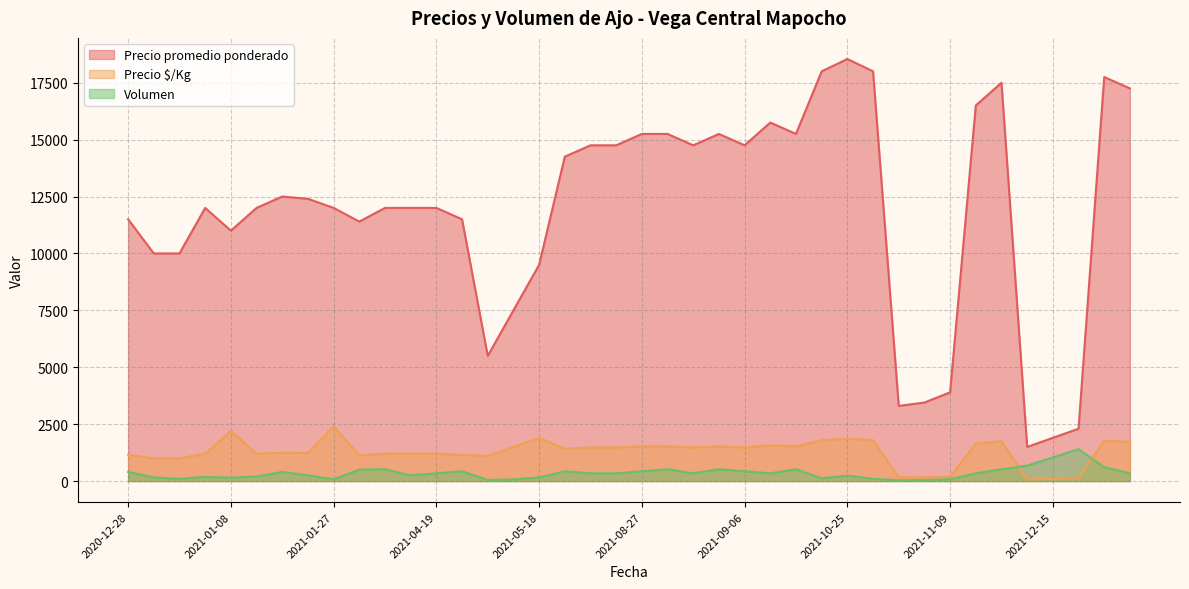

At 2021-01-06, list the series in order from largest to smallest.

Precio promedio ponderado, Precio $/Kg, Volumen